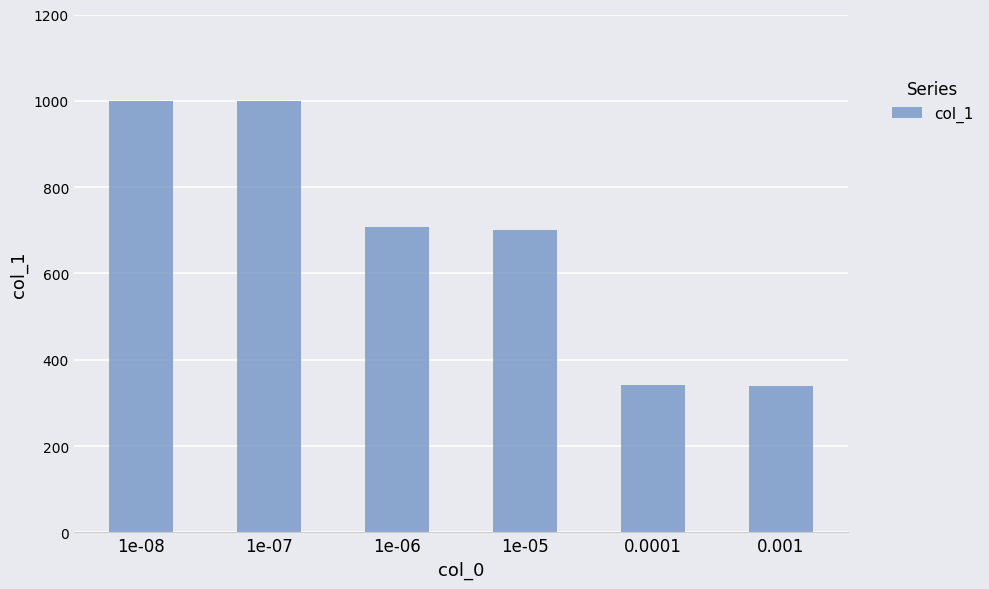

Are the bars horizontal?

No